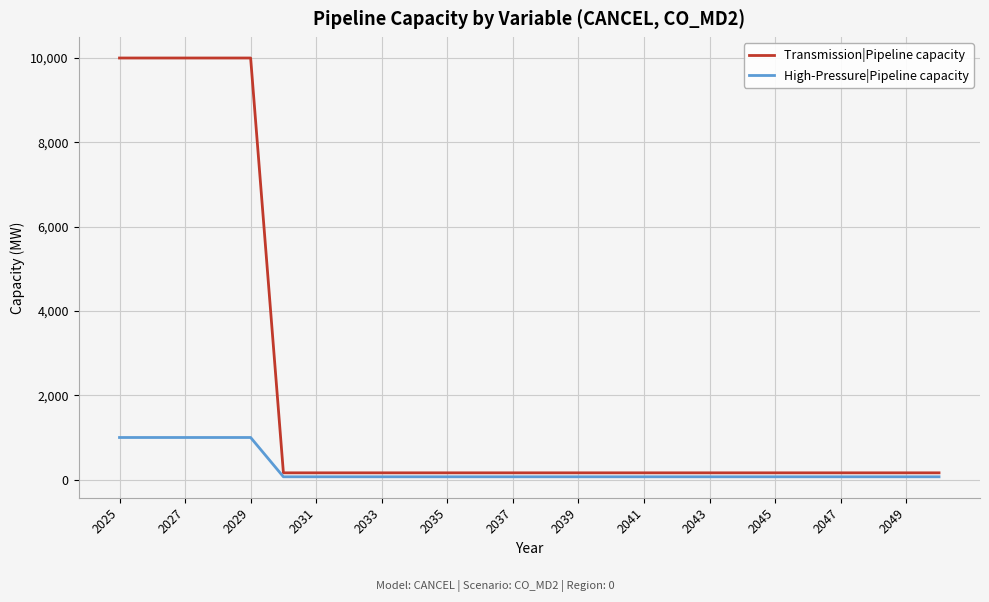

List the series in order of their overall mean, lowest first.

High-Pressure|Pipeline capacity, Transmission|Pipeline capacity